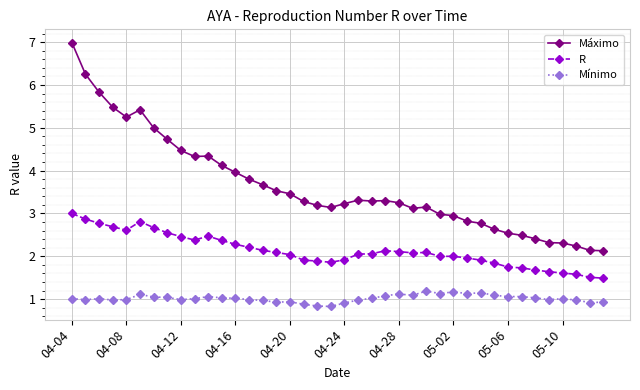

True or false: Máximo and Mínimo intersect in this chart.

False